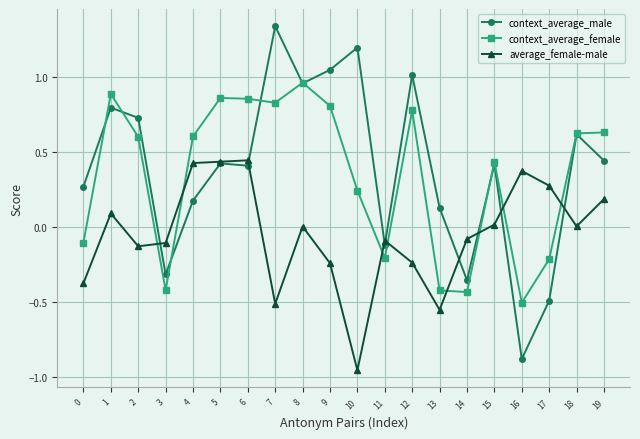

At which category does the chart reach its minimum across all series?

10